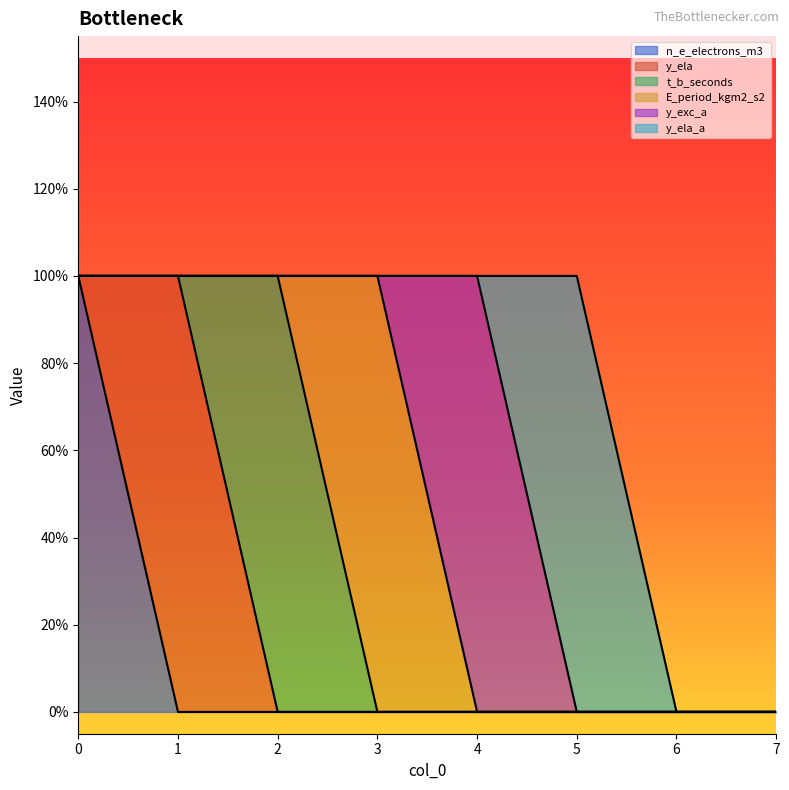

True or false: y_ela has a value of -1 at 2.

False